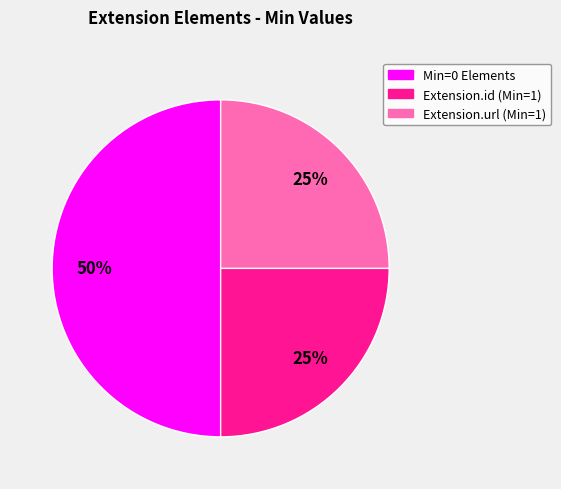

To the nearest percent, what is the difference between the largest and smallest slice percentages?

25%